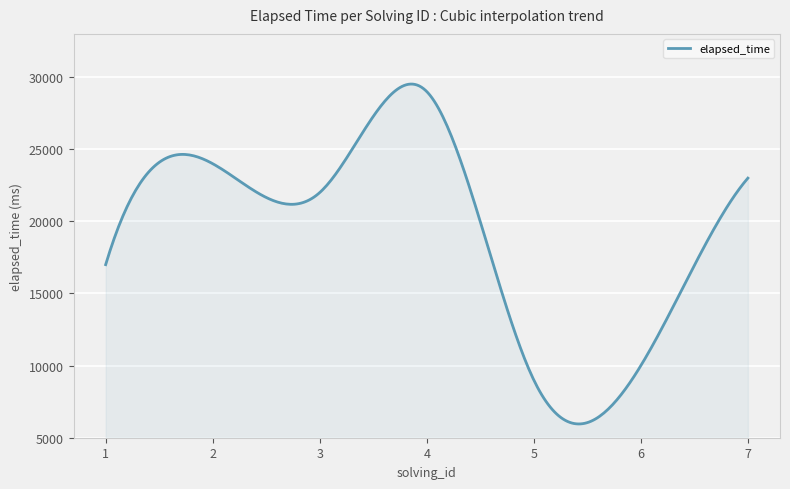

Does the chart display data point markers on the line(s)?

No